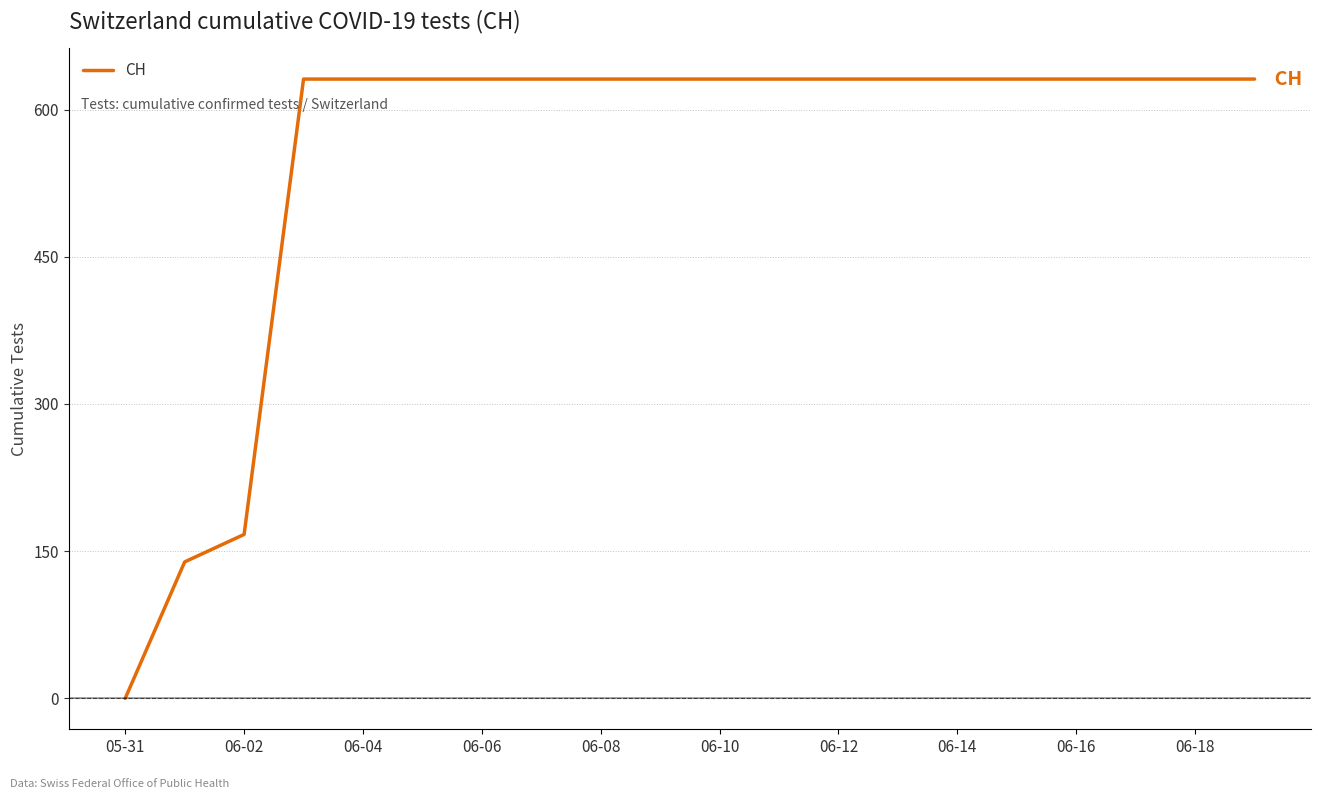

How many lines are shown in the chart?

1